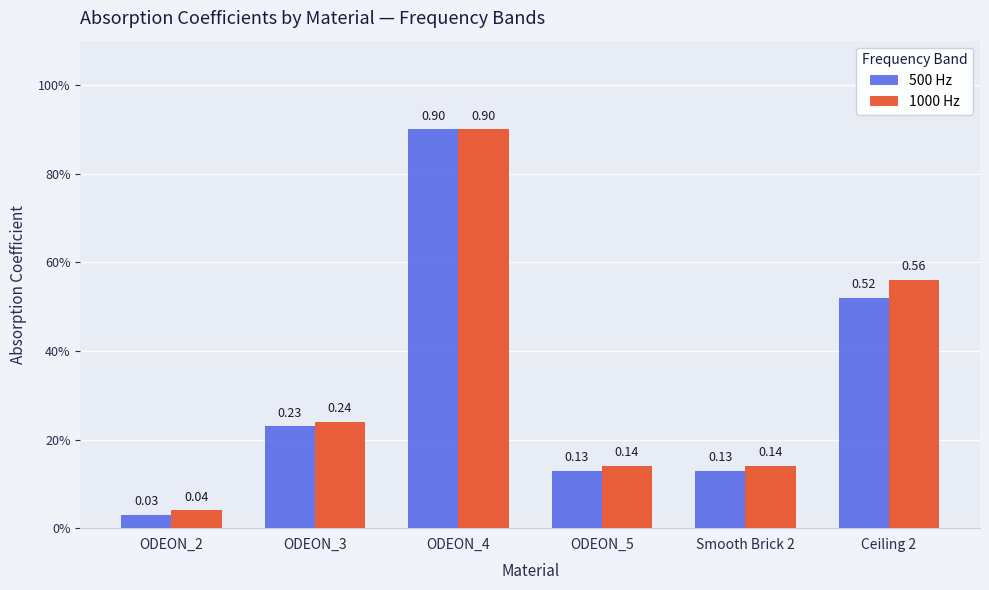

At which label is 1000 Hz closest to 0?

ODEON_2